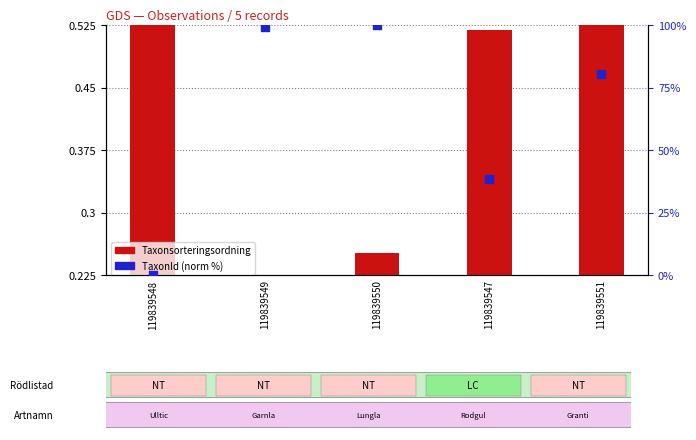

At how many categories does at least one series exceed 66?

3